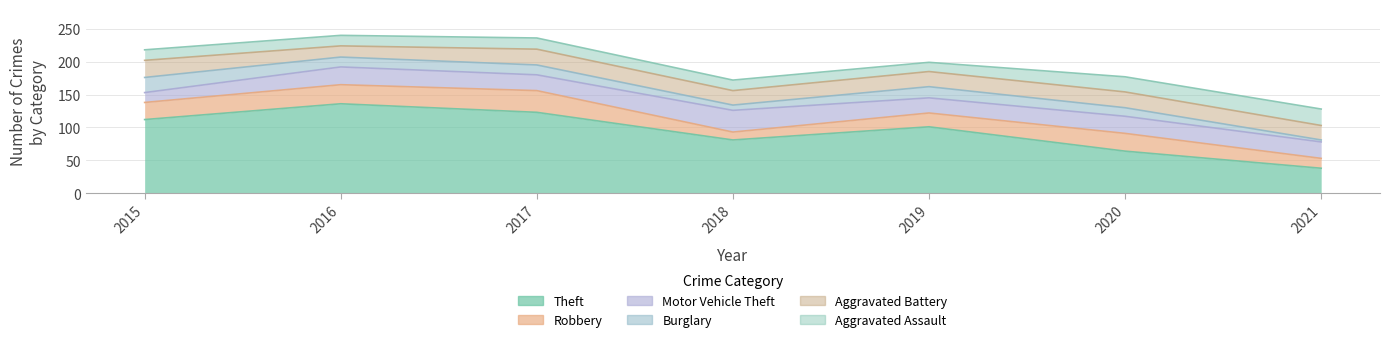

List the series in order of their peak value, highest first.

Theft, Robbery, Motor Vehicle Theft, Aggravated Battery, Aggravated Assault, Burglary